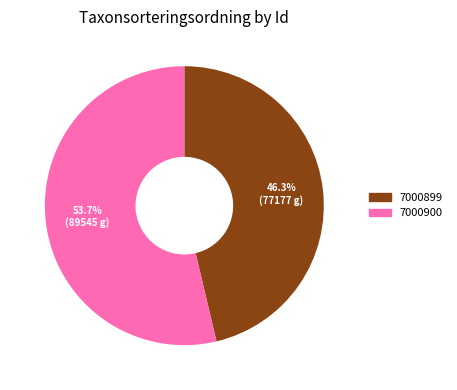

What percentage do 7000900 and 7000899 together represent?

100.0%